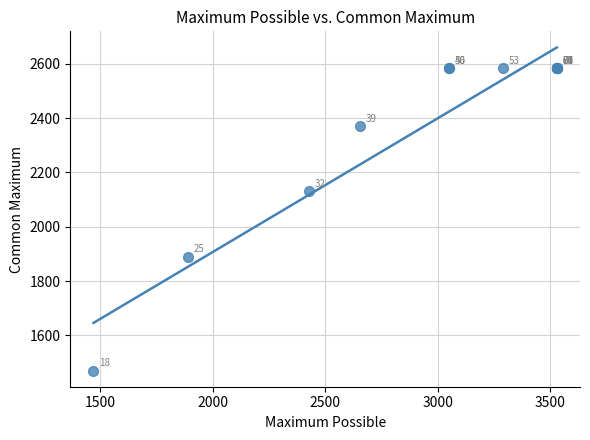

What Y value in the scatter plot is closest to 2027?

2130